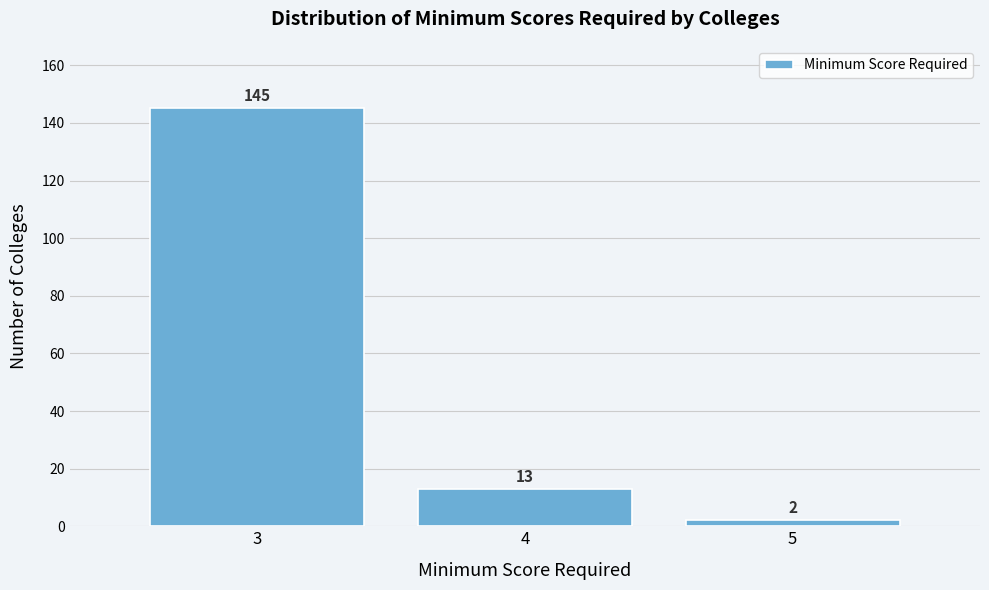

Reading right to left, transcribe all the data shown in this chart.

2	13	145